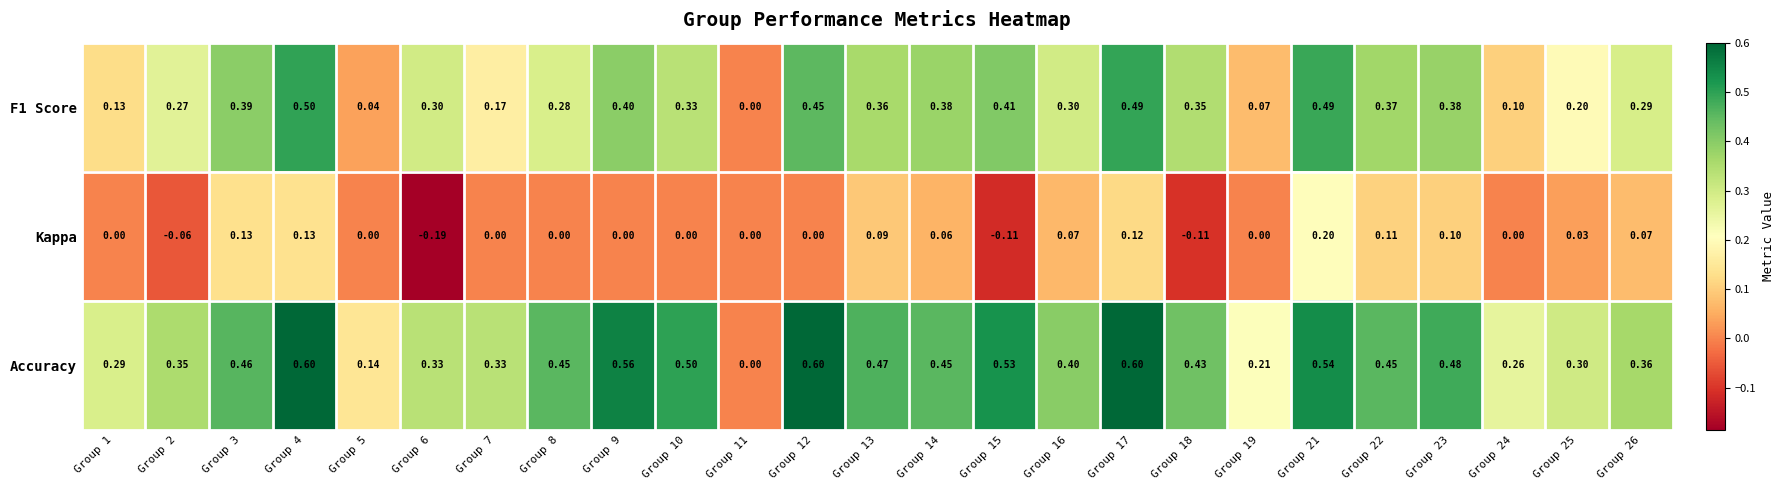

Is the value of F1 Score at Group 17 greater than the value of Kappa at Group 25?

Yes